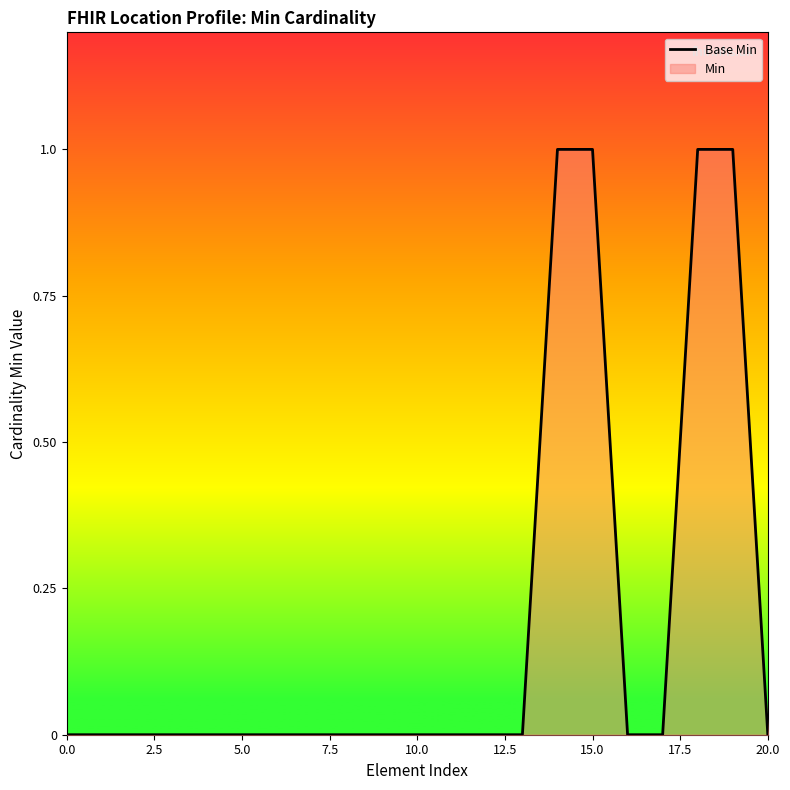

How many lines are shown in the chart?

1